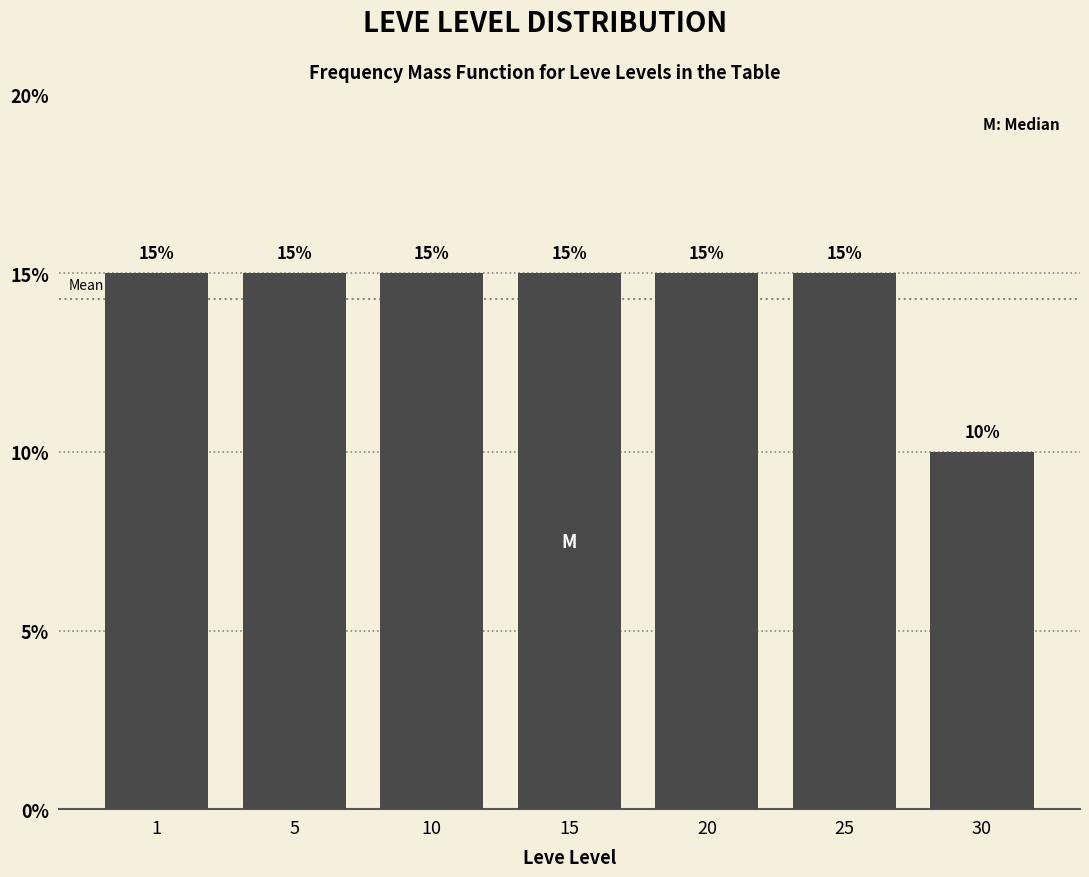

Reading left to right, what are all the values shown in this chart?

15	15	15	15	15	15	10